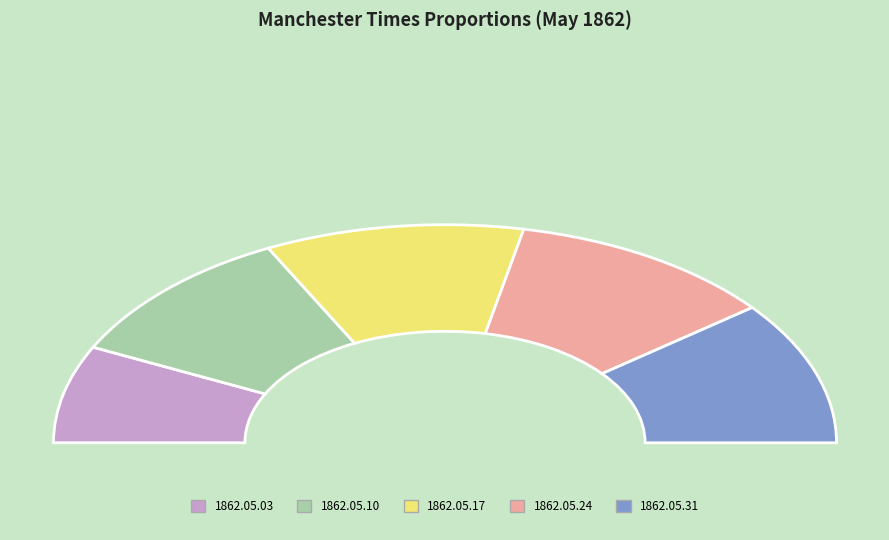

How many slices are in this pie chart?

5